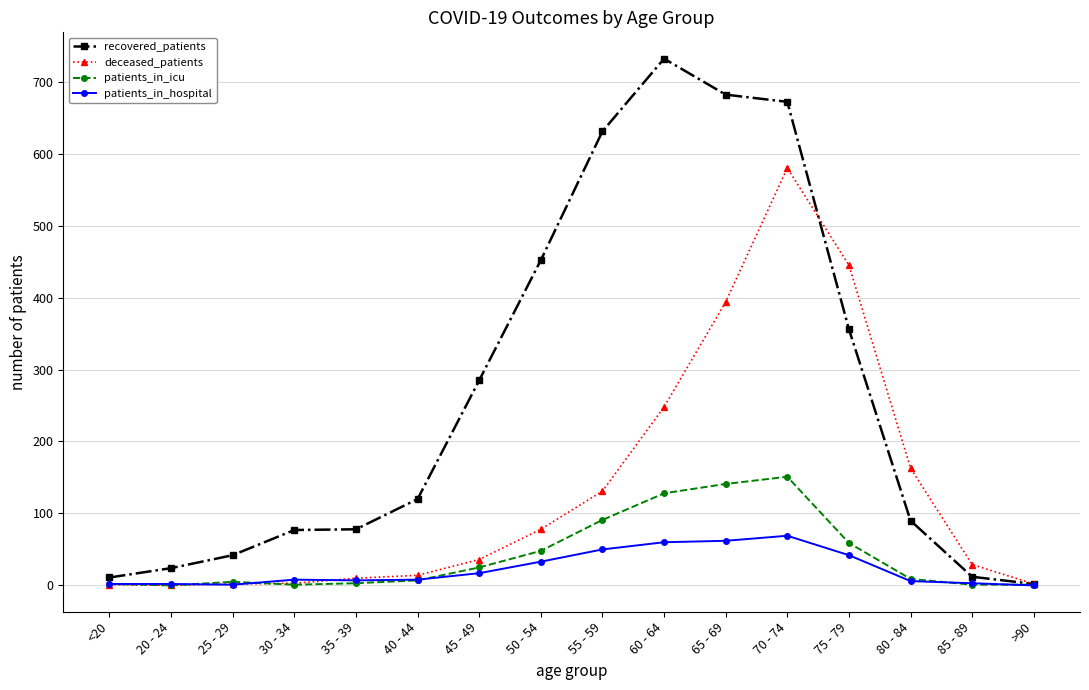

Which series has the largest range (max minus min)?

recovered_patients